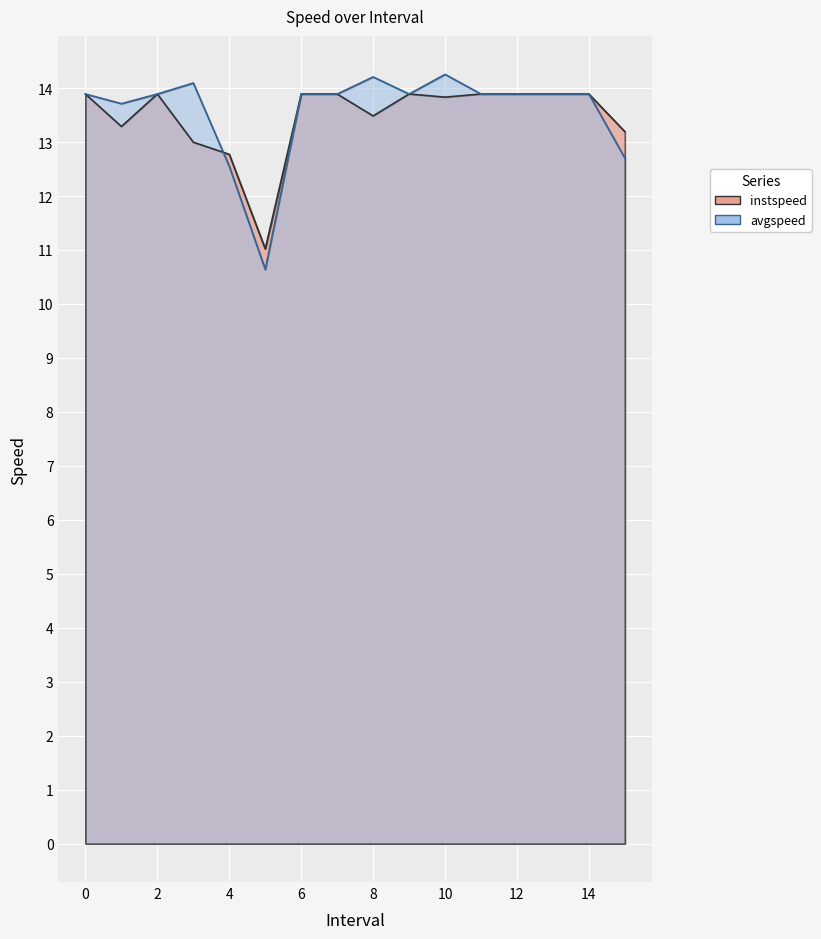

After their last crossing, which series has the higher values: instspeed or avgspeed?

instspeed